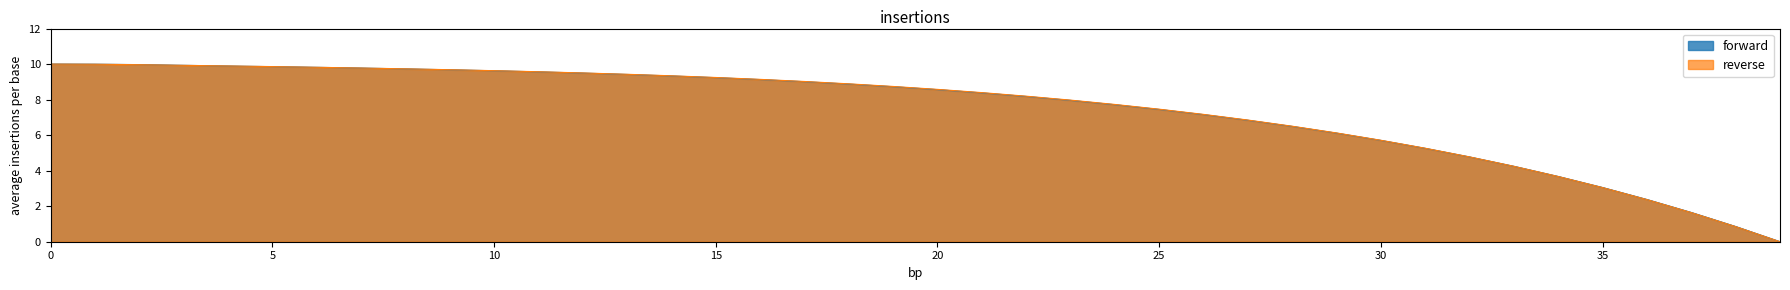

What is the maximum value for forward?

10.0